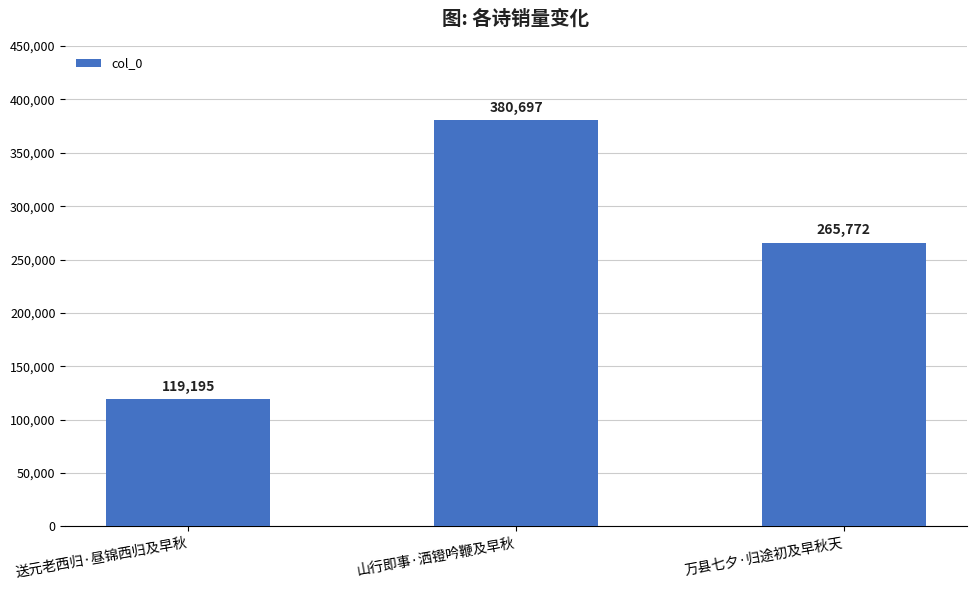

What is the label of the 2nd bar from the right?

山行即事·洒镫吟鞭及早秋